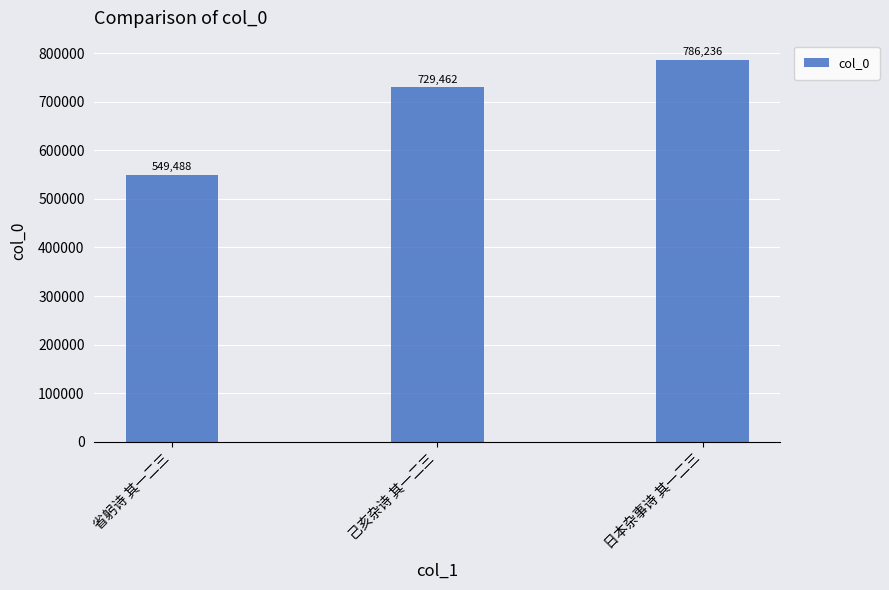

What position from the right is 省躬诗 其一二三?

3